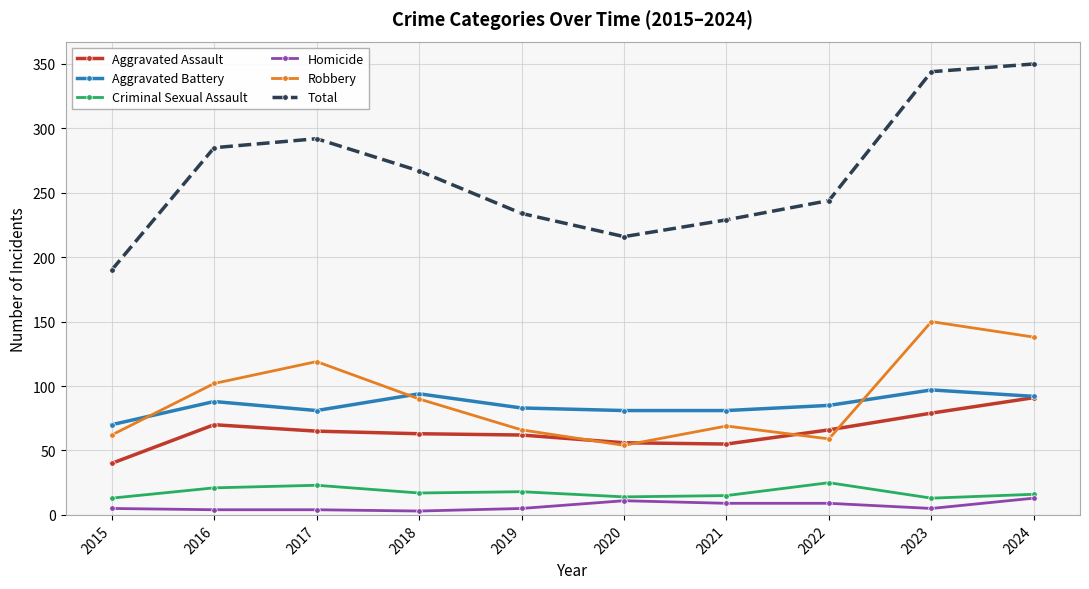

What is the difference between the maximum and minimum values in the Total series?

160